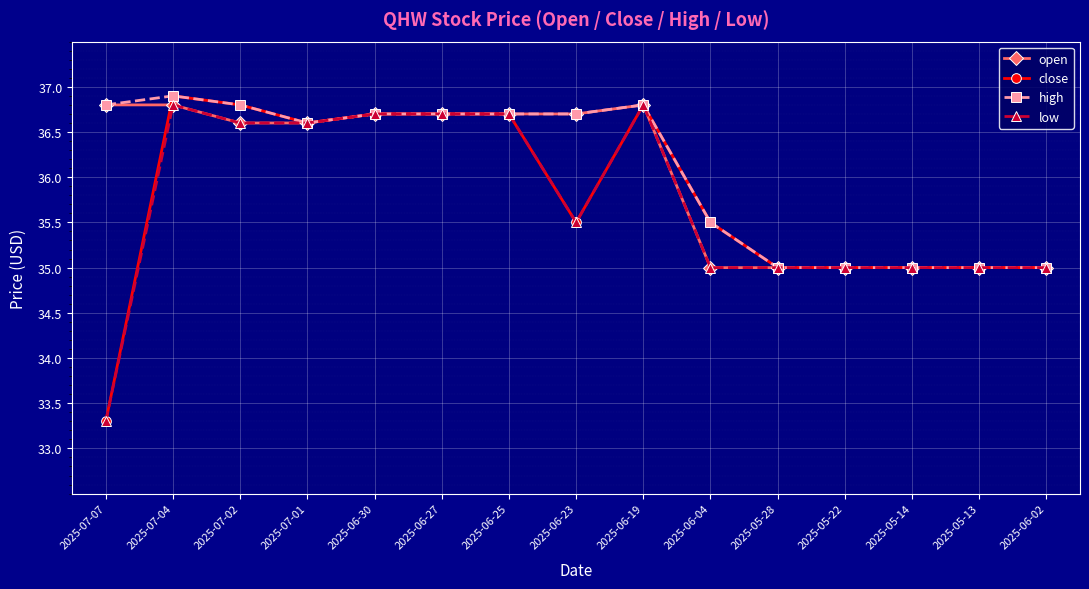

What is the difference between the second highest and minimum values in the close series?

3.5